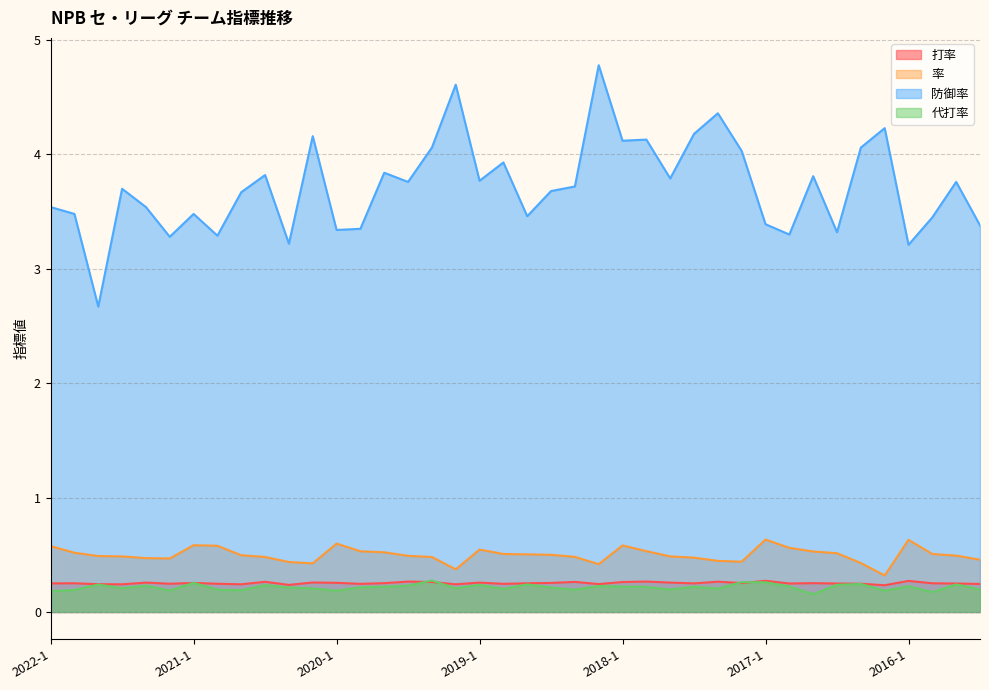

Reading left to right, what are all the values shown in this chart?

打率: 0.2	0.3	0.2	0.2	0.3	0.2	0.3	0.2	0.2	0.3	0.2	0.3	0.3	0.2	0.3	0.3	0.3	0.2	0.3	0.2	0.3	0.3	0.3	0.2	0.3	0.3	0.3	0.2	0.3	0.3	0.3	0.2	0.3	0.2	0.2	0.2	0.3	0.3	0.2	0.2
率: 0.6	0.5	0.5	0.5	0.5	0.5	0.6	0.6	0.5	0.5	0.4	0.4	0.6	0.5	0.5	0.5	0.5	0.4	0.5	0.5	0.5	0.5	0.5	0.4	0.6	0.5	0.5	0.5	0.4	0.4	0.6	0.6	0.5	0.5	0.4	0.3	0.6	0.5	0.5	0.5
防御率: 3.5	3.5	2.7	3.7	3.5	3.3	3.5	3.3	3.7	3.8	3.2	4.2	3.3	3.4	3.8	3.8	4.1	4.6	3.8	3.9	3.5	3.7	3.7	4.8	4.1	4.1	3.8	4.2	4.4	4.0	3.4	3.3	3.8	3.3	4.1	4.2	3.2	3.5	3.8	3.4
代打率: 0.2	0.2	0.2	0.2	0.2	0.2	0.3	0.2	0.2	0.2	0.2	0.2	0.2	0.2	0.2	0.2	0.3	0.2	0.2	0.2	0.2	0.2	0.2	0.2	0.2	0.2	0.2	0.2	0.2	0.3	0.3	0.2	0.2	0.2	0.2	0.2	0.2	0.2	0.2	0.2